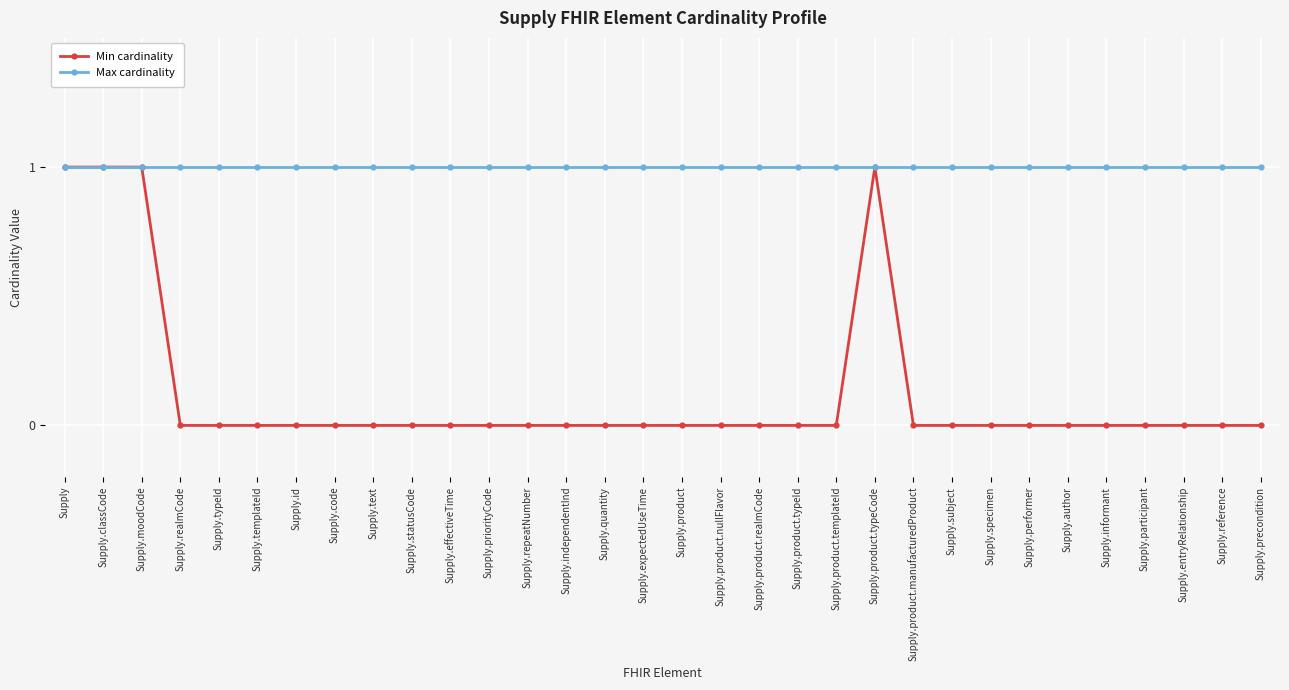

What is the label of the 25th point from the right?

Supply.code